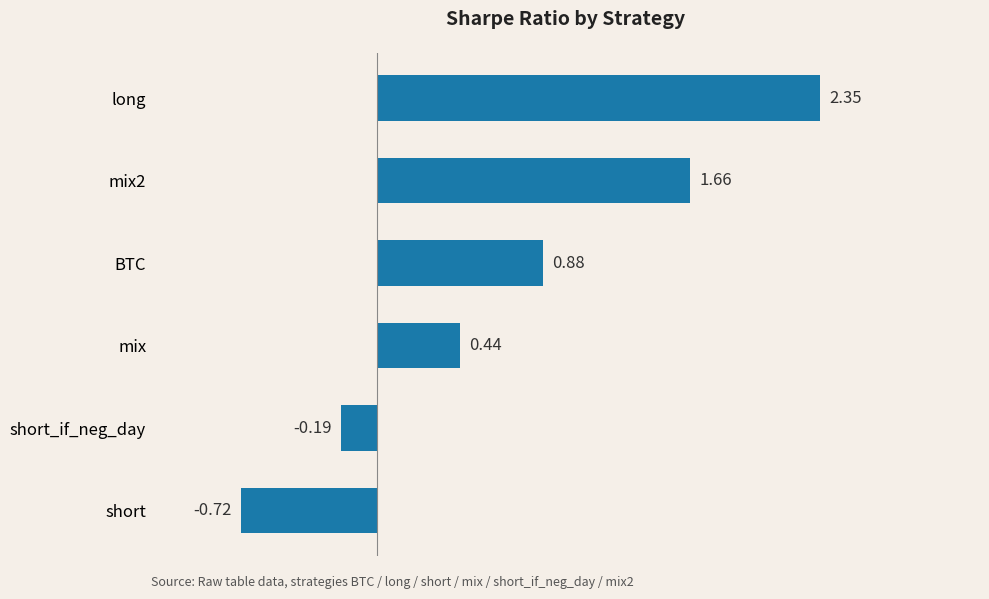

What is the difference between the values at mix2 and mix?

1.2